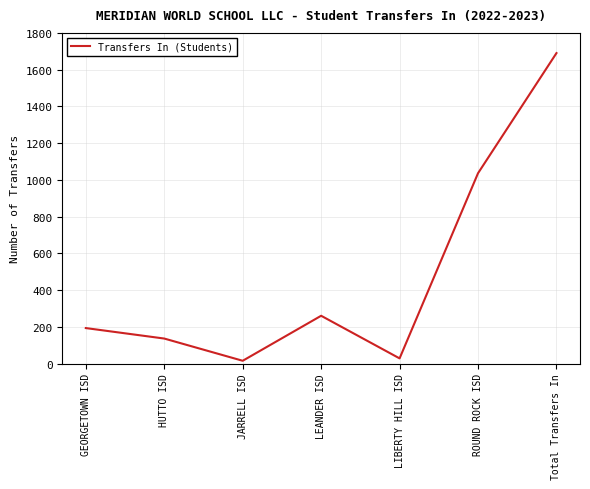

What is the difference between the maximum and second lowest values?

1662